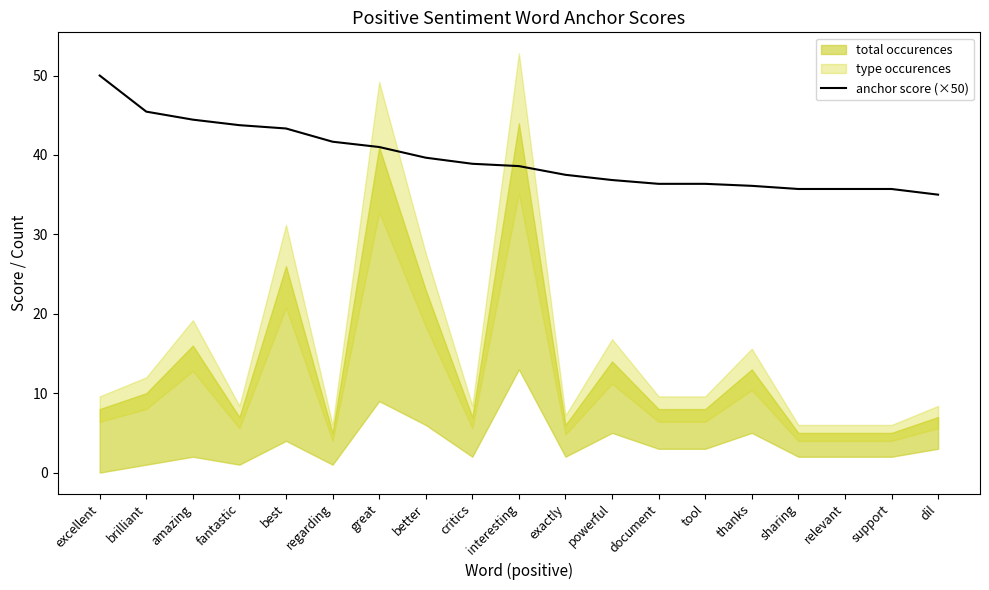

Where does the data first go above 38?

excellent